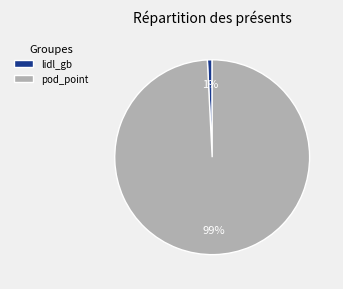

The lidl_gb slice represents 11% of the pie. True or false?

False